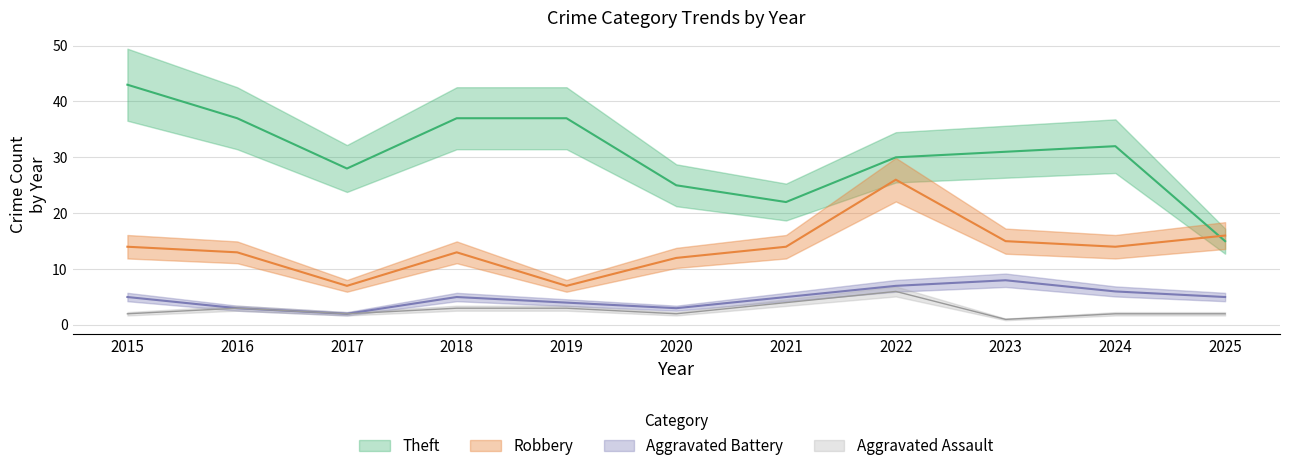

Count the Aggravated Assault values in the range 2 to 3.

8